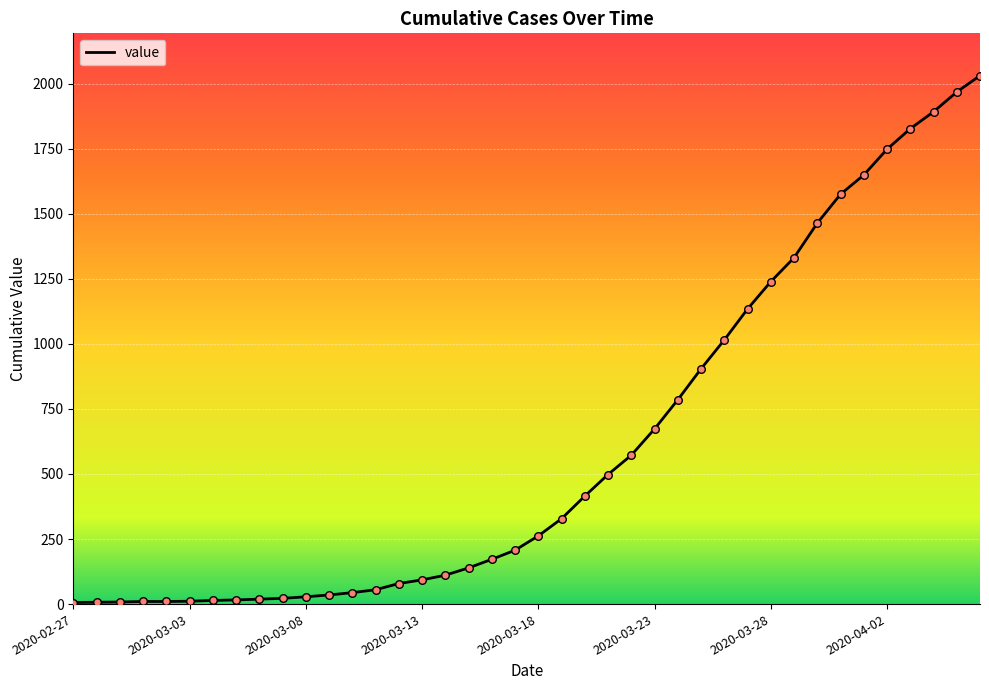

What is the greatest value displayed?

2031